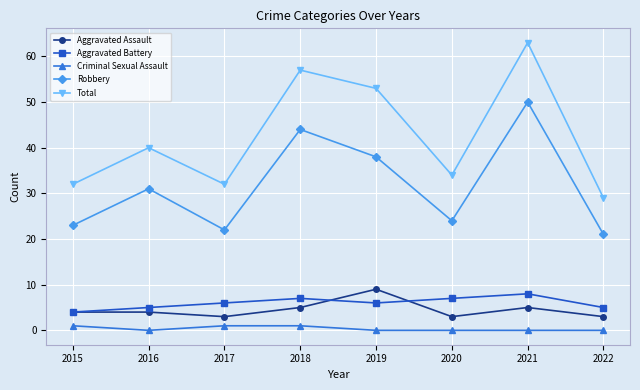

At which label does Aggravated Battery reach its peak?

2021